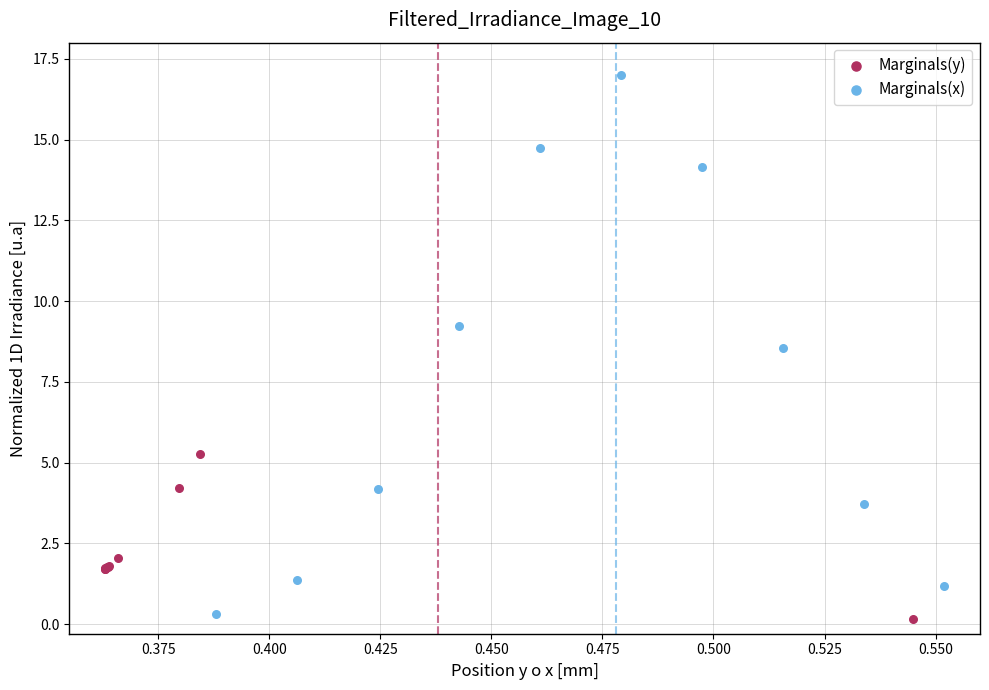

Which series has the widest spread of Y values?

Marginals(x)